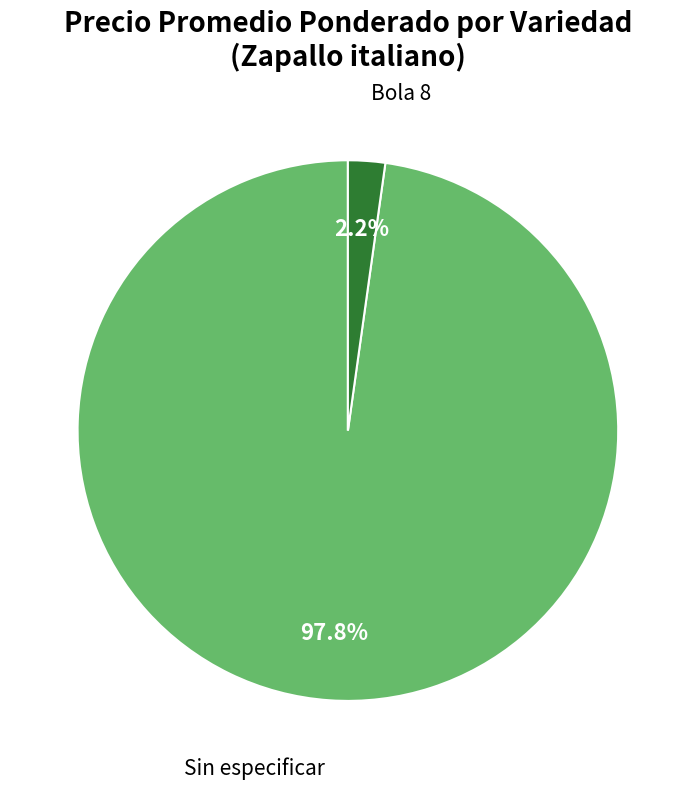

Does any single category account for the majority?

Yes